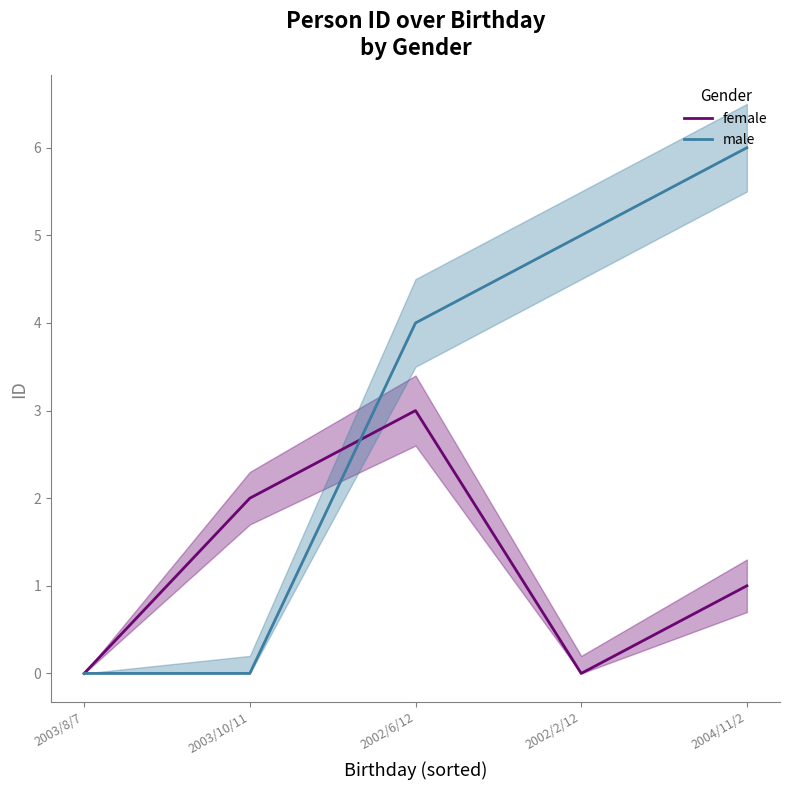

Reading right to left, list all the values displayed in this chart.

female: 1	0	3	2	0
male: 6	5	4	0	0